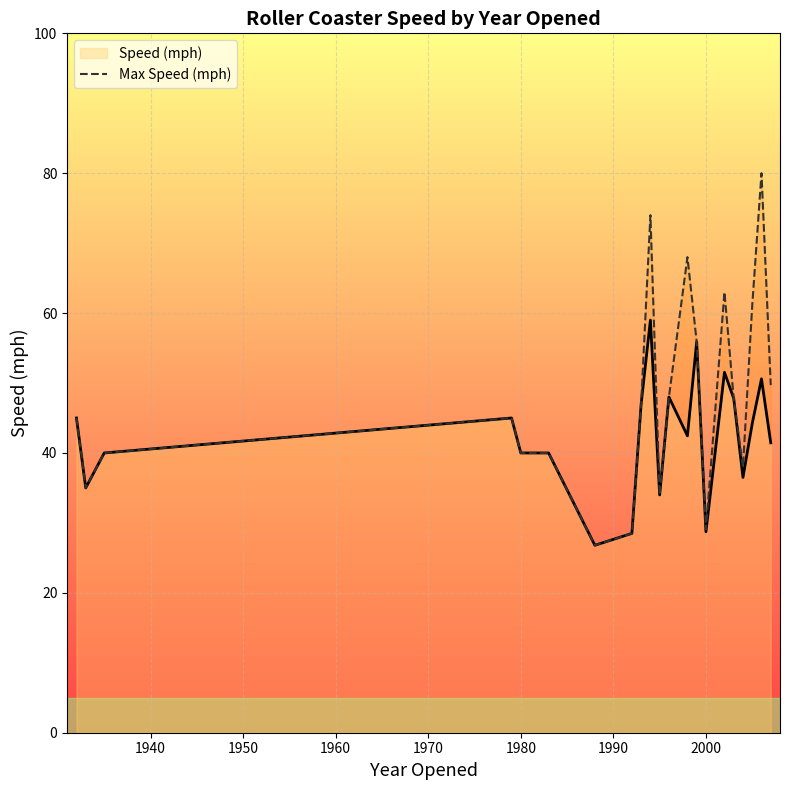

The Speed (mph) series shows 6.6 at 2000. True or false?

False